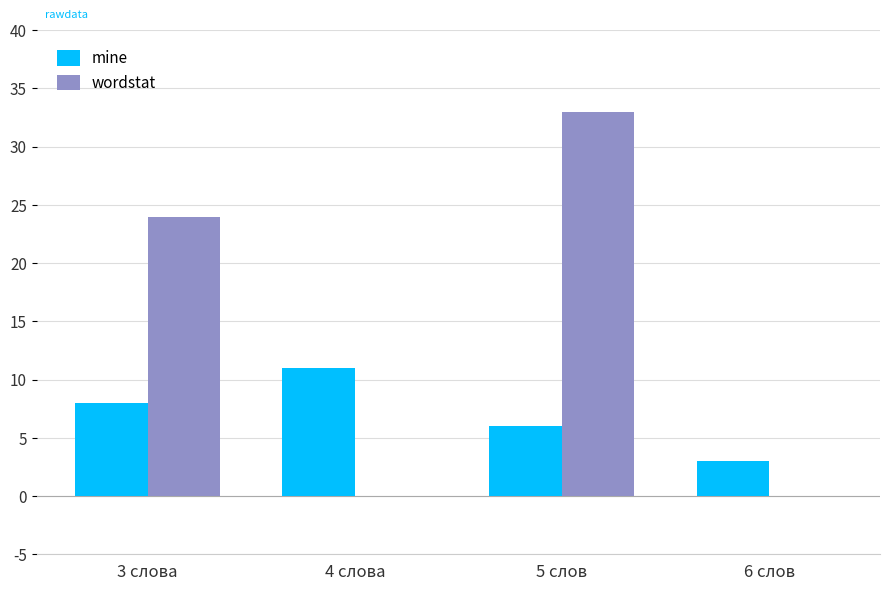

At which category is the sum across all series the highest?

5 слов